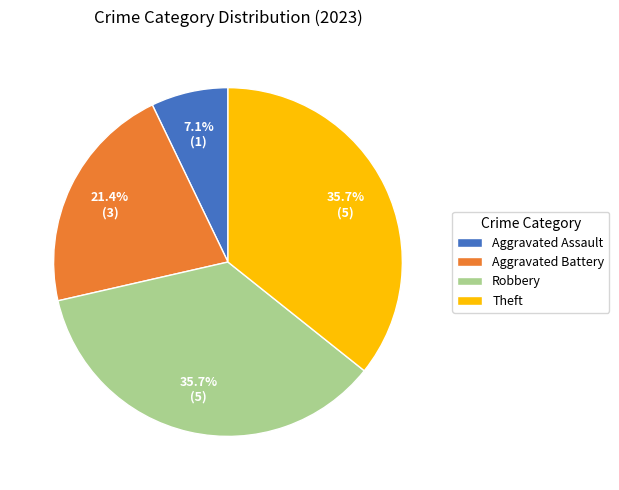

How many slices are in this pie chart?

4